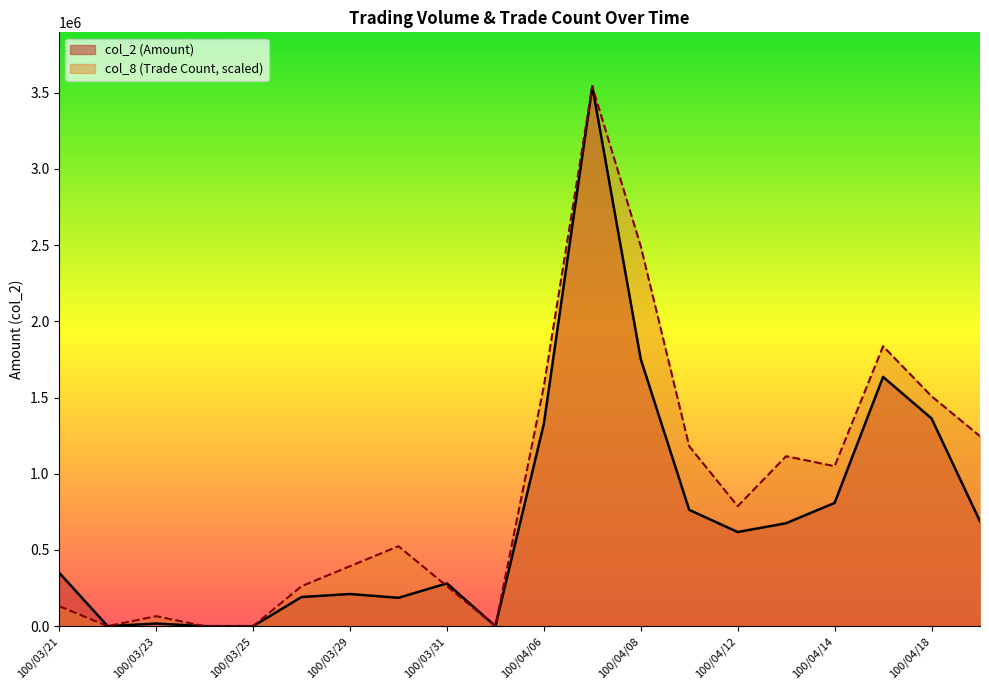

Is the value of col_2 at 100/04/08 greater than the value of col_8 at 100/04/19?

Yes